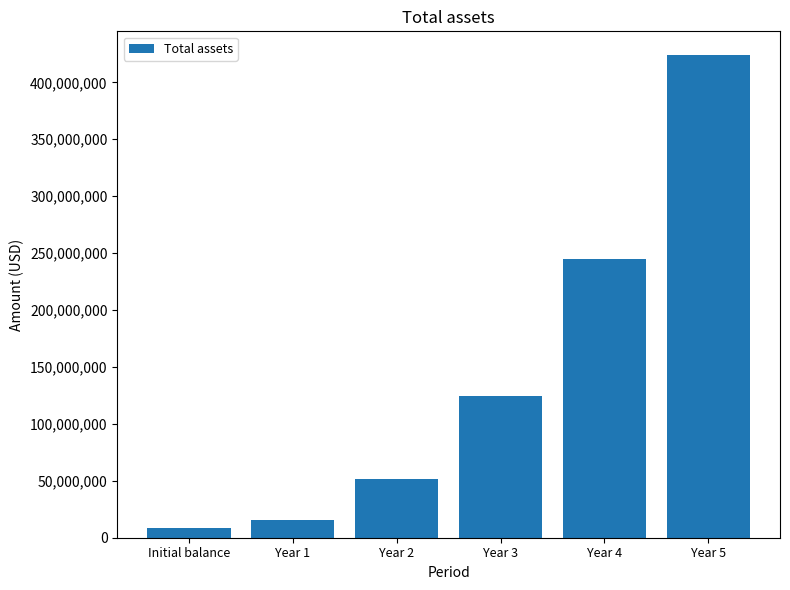

How many data points does each series have?

6